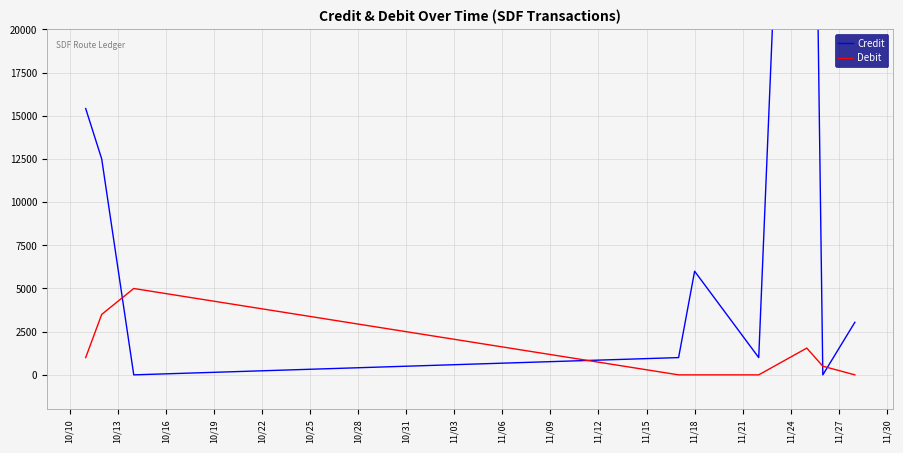

Which series has the largest total across all categories?

Credit